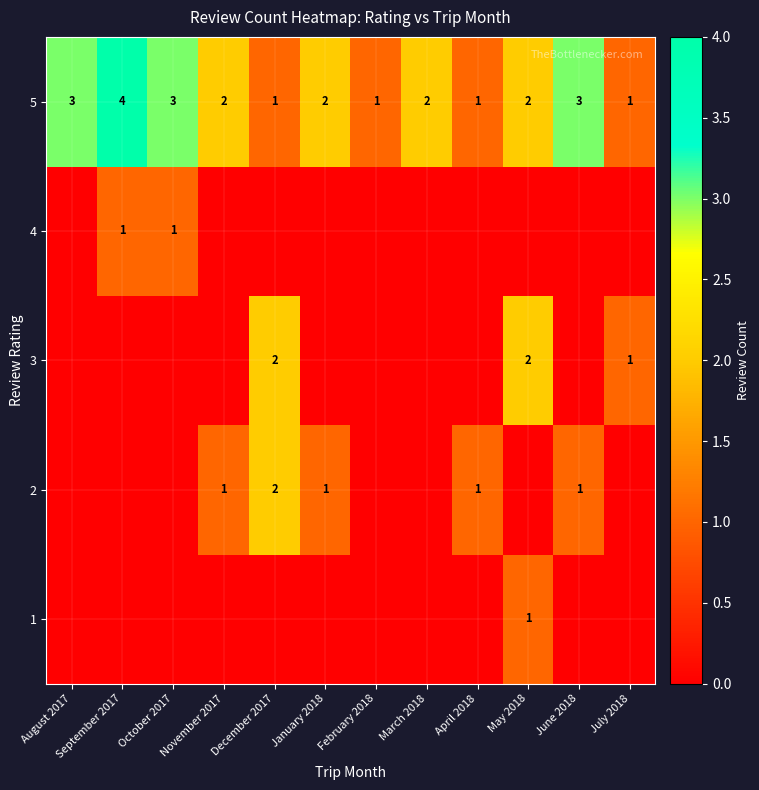

The 5 series shows 5 at October 2017. True or false?

False